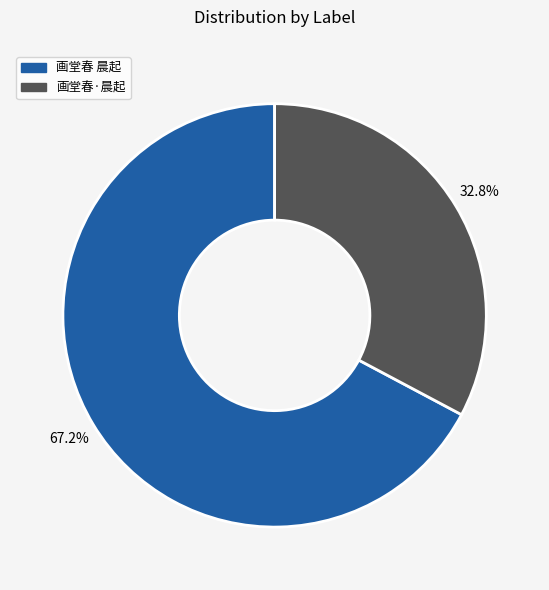

Count the number of slices in the pie.

2